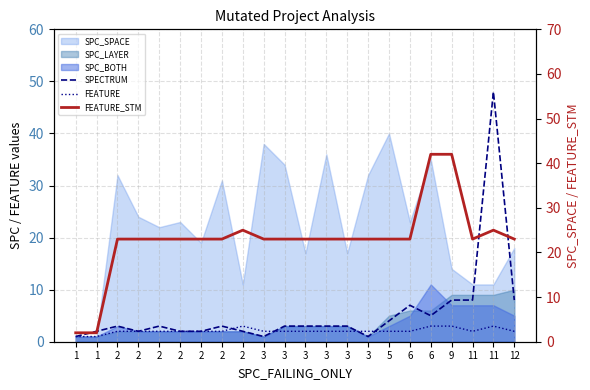

What is the sum of all SPECTRUM values?

122